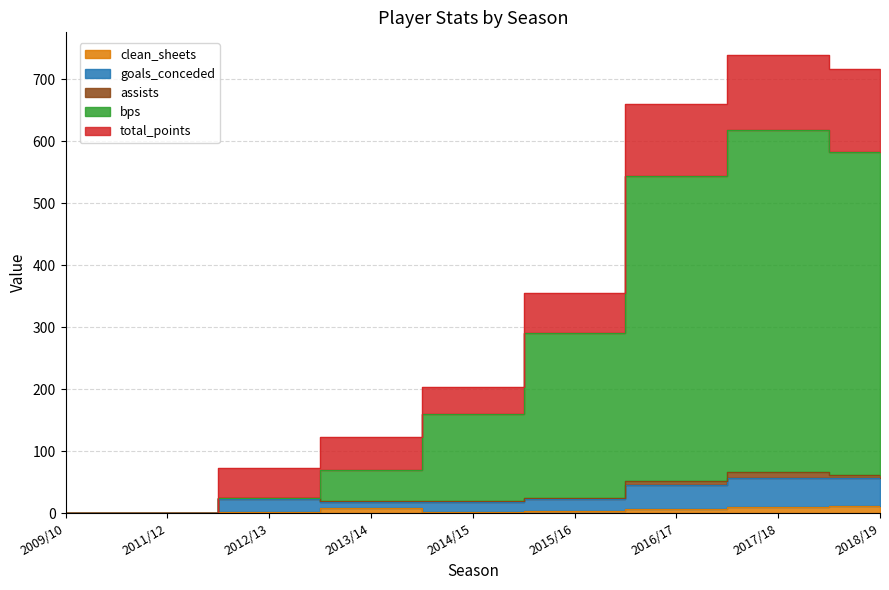

What is the sum of the total_points values at 2011/12 and 2018/19?

57